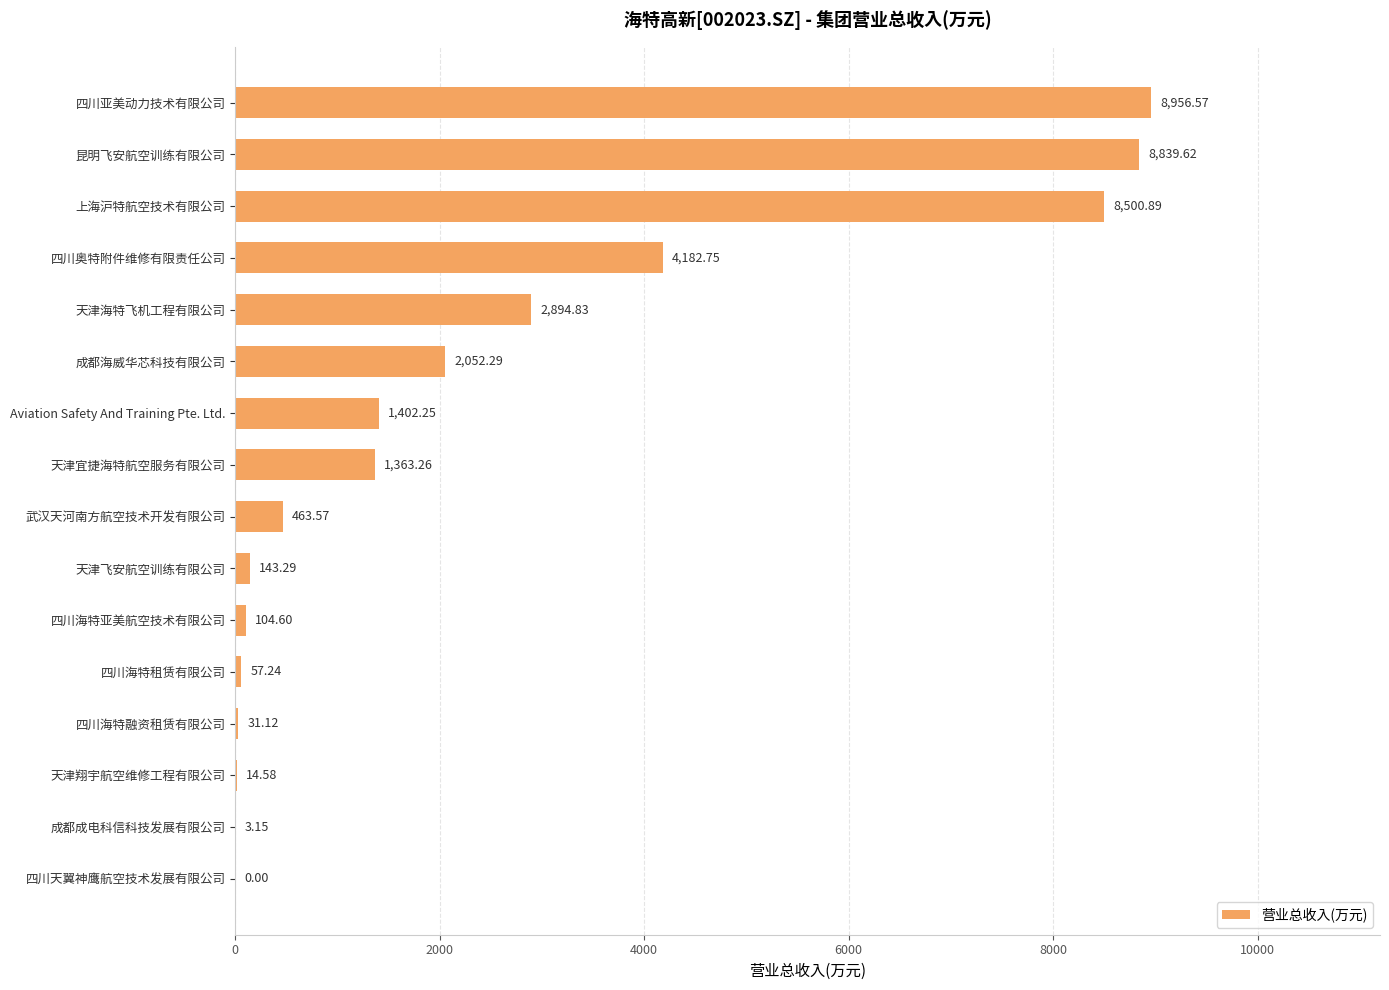

What is the change in value from 天津宜捷海特航空服务有限公司 to 武汉天河南方航空技术开发有限公司?

-899.7